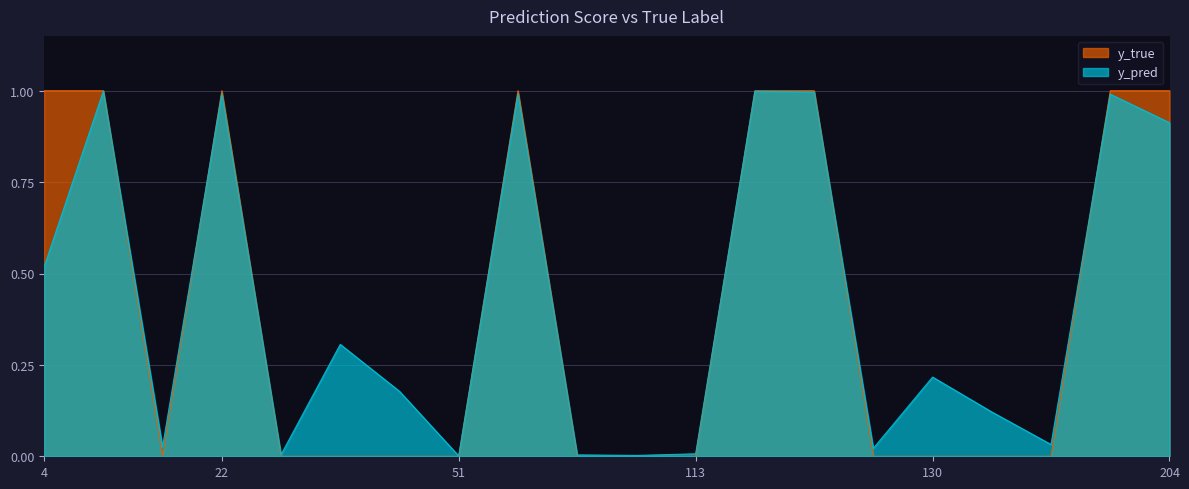

Does the chart have visible grid lines?

Yes